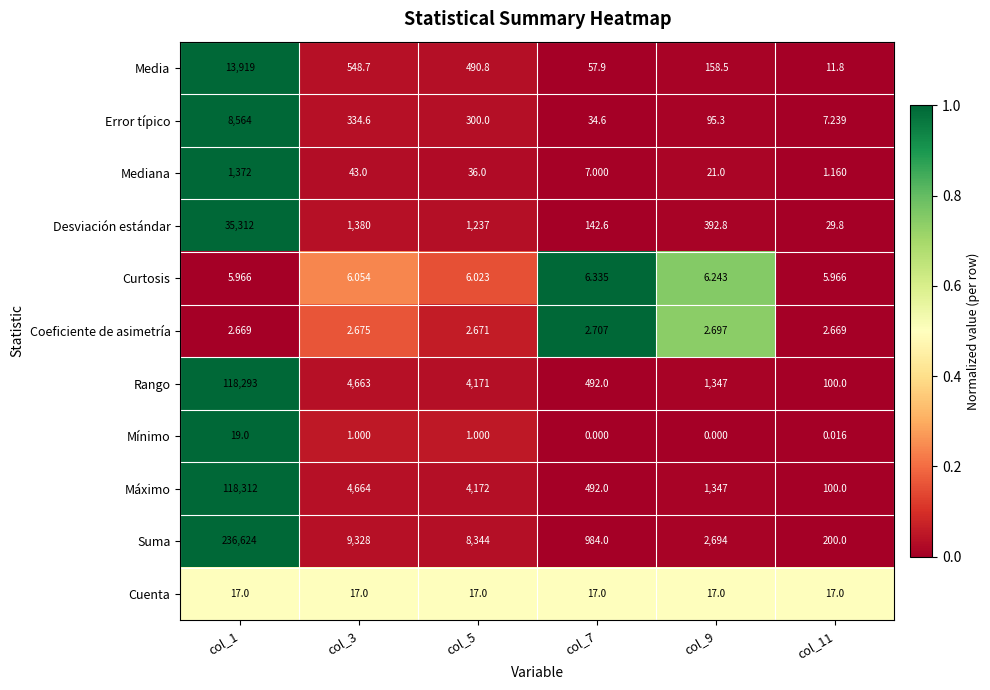

Which series has the widest spread of values?

Suma